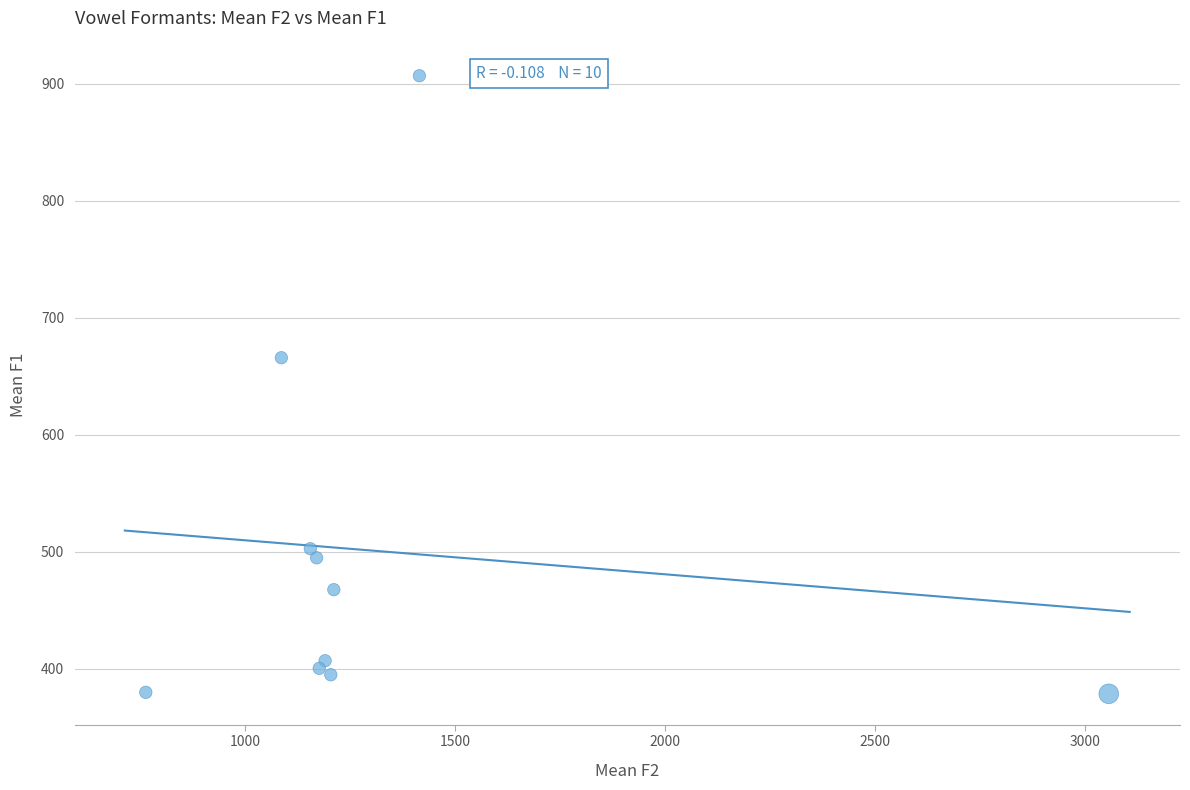

What Y value in the scatter plot is closest to 642?

666.0